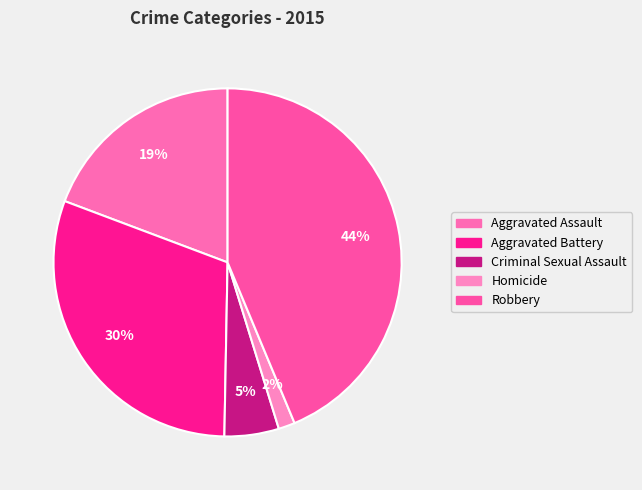

To the nearest percent, what percentage of the pie is Aggravated Battery?

30%